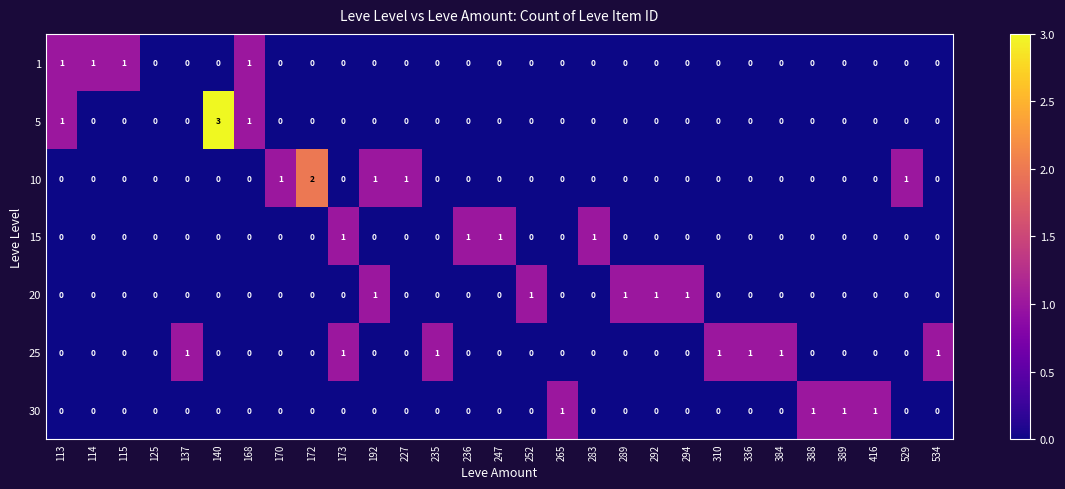

Between 125 and 289, which series saw the biggest shift?

20